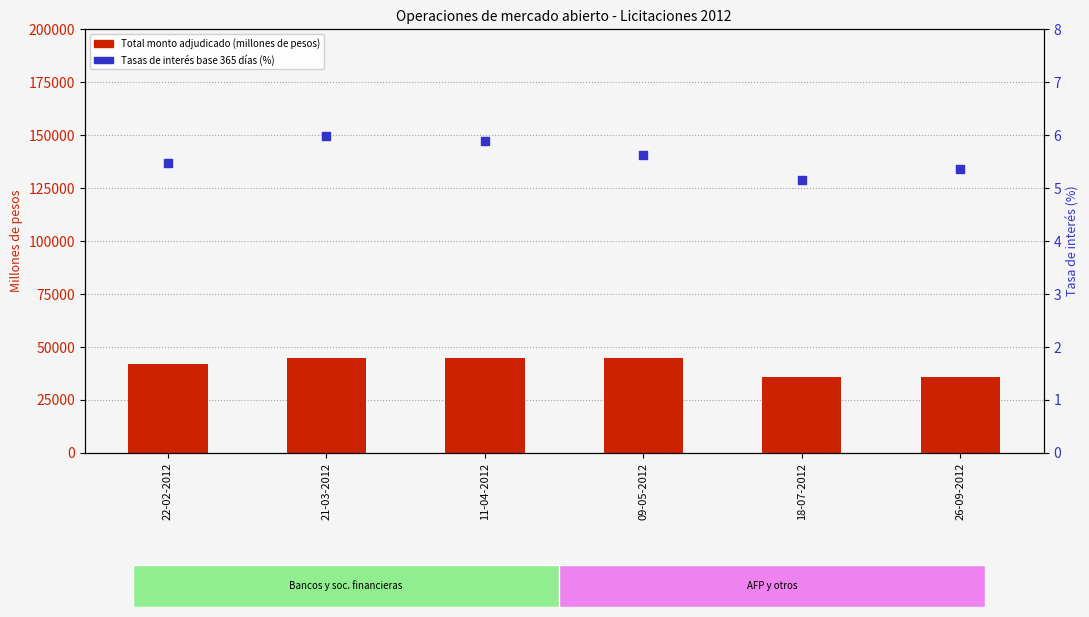

What are all the series names shown in the legend?

Total monto adjudicado (millones de pesos), Tasas de interés base 365 días (porcentaje)